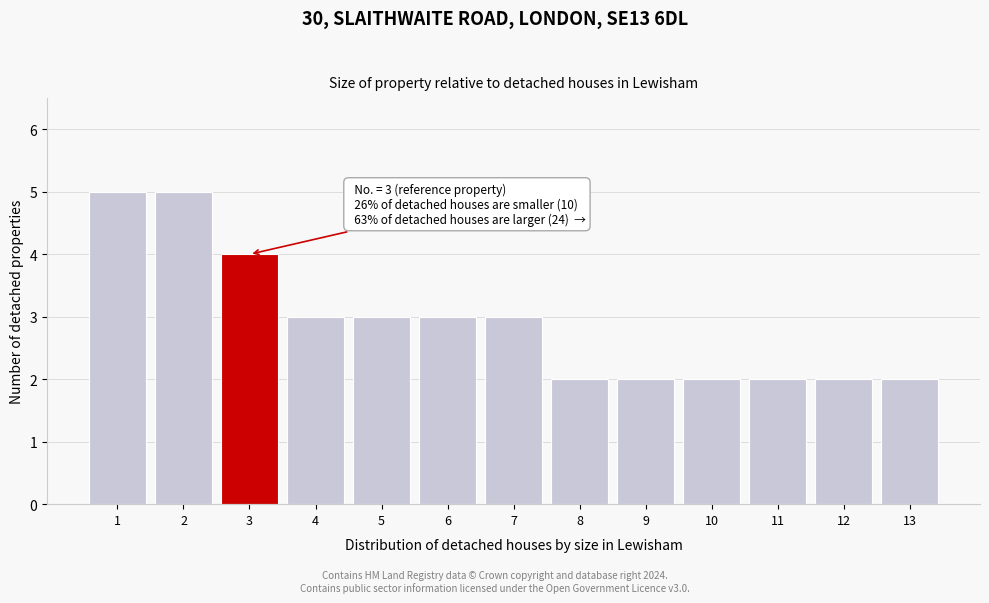

Reading left to right, transcribe all the data shown in this chart.

1=5	2=5	3=4	4=3	5=3	6=3	7=3	8=2	9=2	10=2	11=2	12=2	13=2